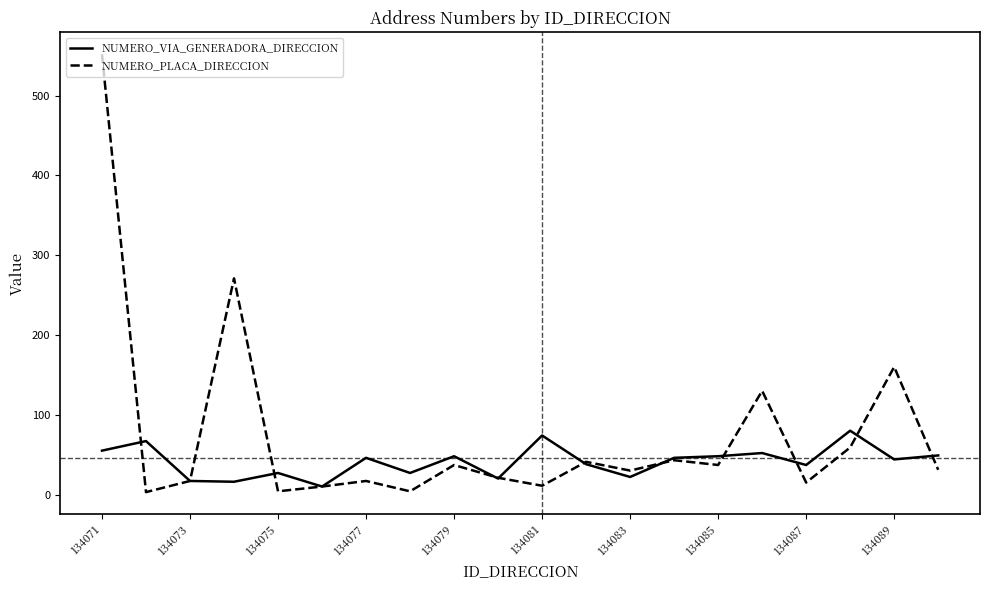

Rank the series by their average value, from lowest to highest.

NUMERO_VIA_GENERADORA_DIRECCION, NUMERO_PLACA_DIRECCION